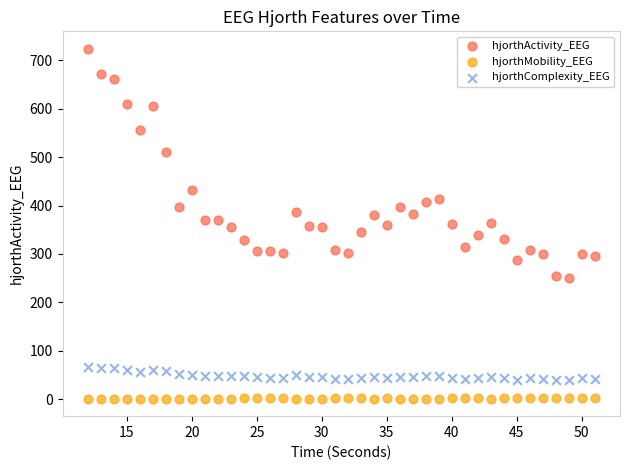

In the hjorthActivity_EEG series, what Y value is closest to 487?

511.3